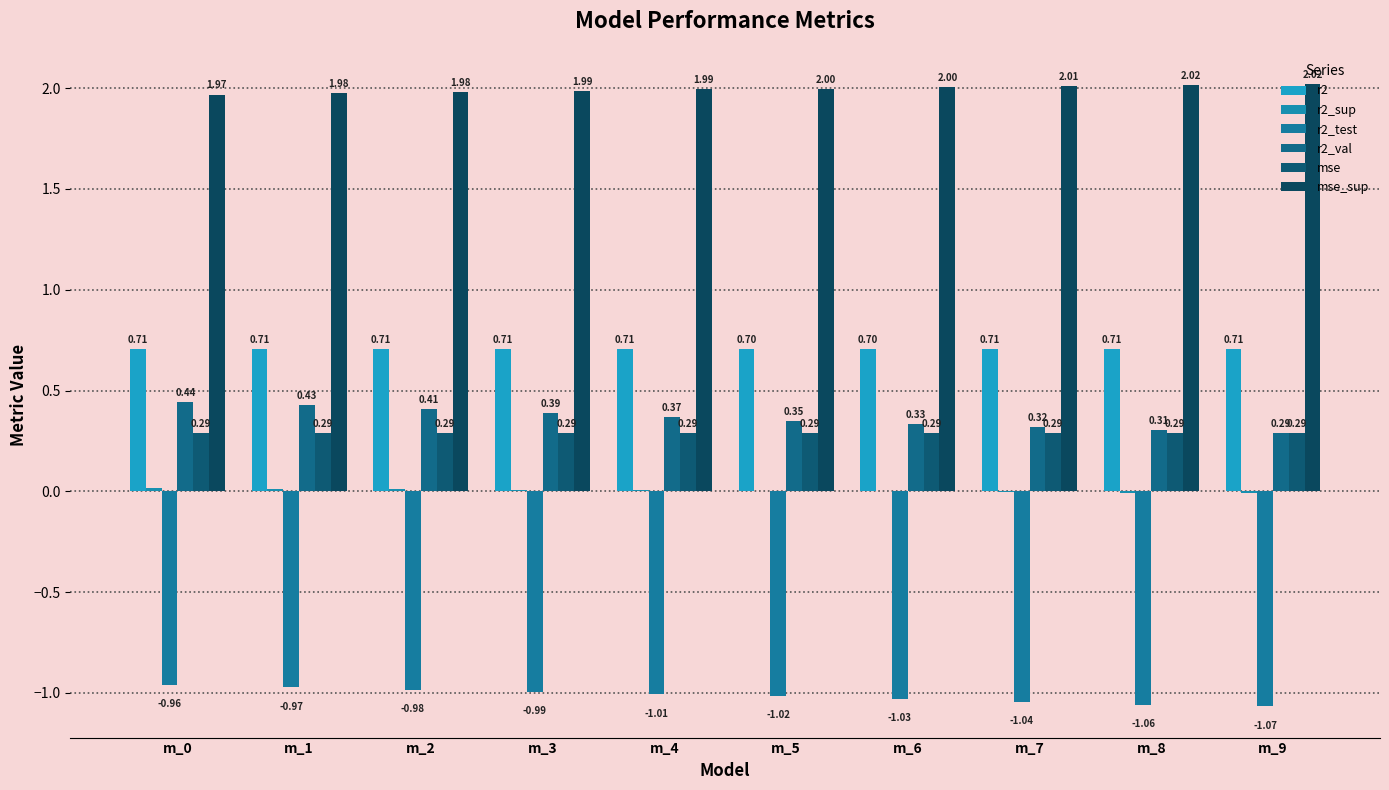

Reading left to right, extract all data points from this chart.

r2: 0.7	0.7	0.7	0.7	0.7	0.7	0.7	0.7	0.7	0.7
r2_sup: 0.0	0.0	0.0	0.0	0.0	0.0	0.0	-0.0	-0.0	-0.0
r2_test: -1.0	-1.0	-1.0	-1.0	-1.0	-1.0	-1.0	-1.0	-1.1	-1.1
r2_val: 0.4	0.4	0.4	0.4	0.4	0.4	0.3	0.3	0.3	0.3
mse: 0.3	0.3	0.3	0.3	0.3	0.3	0.3	0.3	0.3	0.3
mse_sup: 2.0	2.0	2.0	2.0	2.0	2.0	2.0	2.0	2.0	2.0